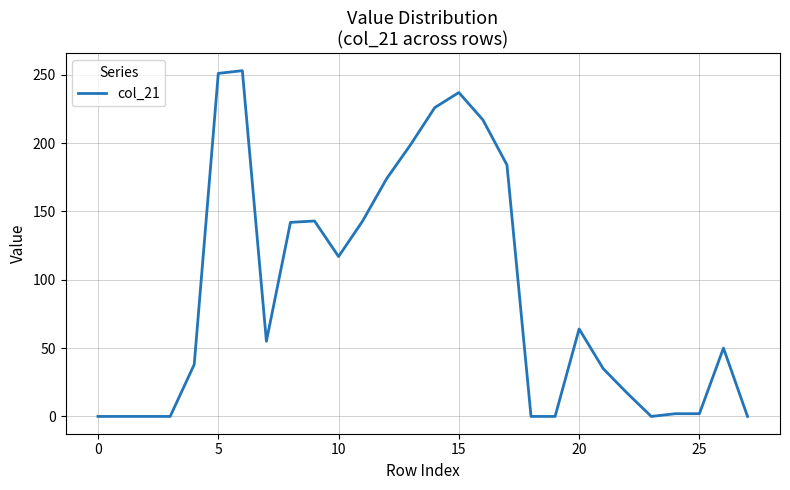

What is the greatest value displayed?

253